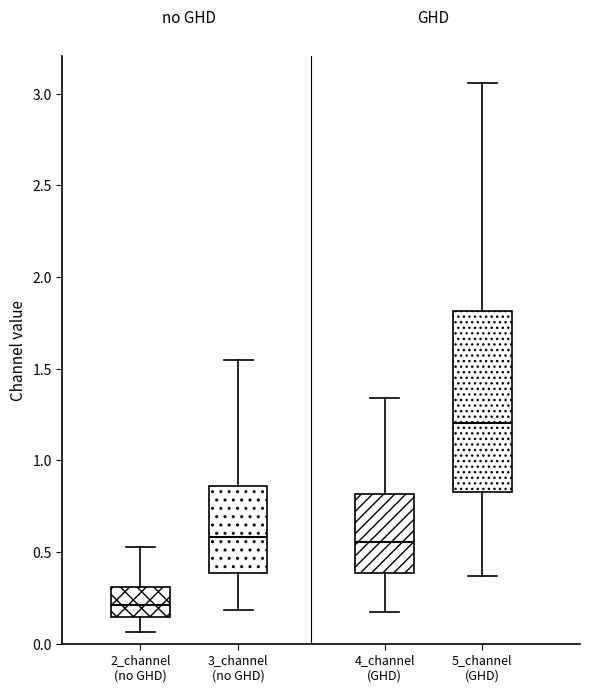

Which box is the tallest, from its lower edge to its upper edge?

5_channel (GHD)